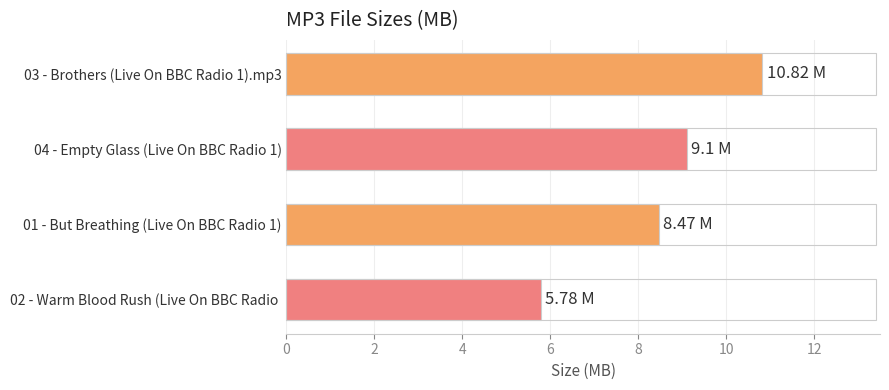

What is the change in value from 04 - Empty Glass (Live On BBC Radio 1) to 02 - Warm Blood Rush (Live On BBC Radio ?

-3.3